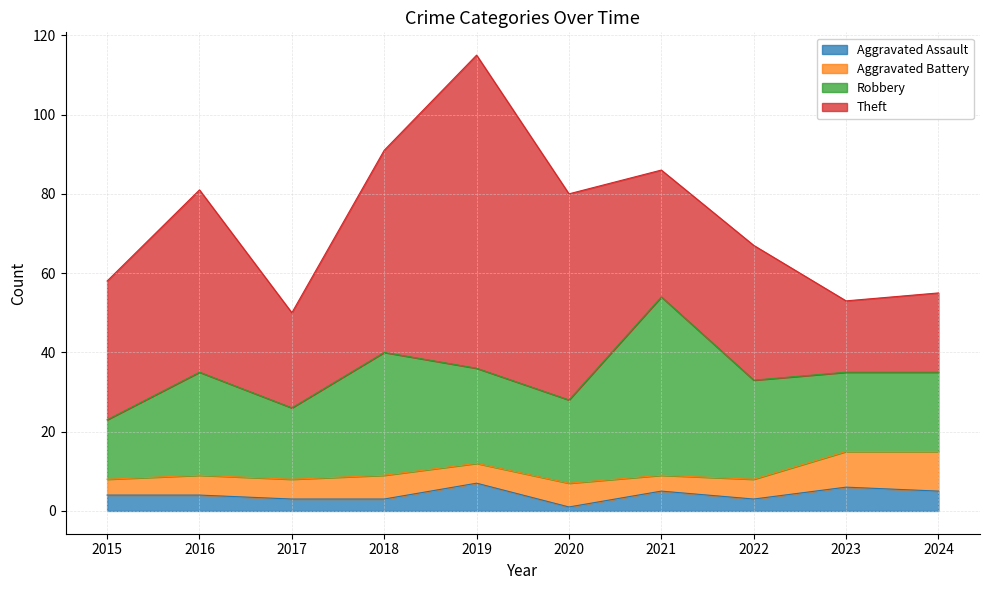

How many lines are shown in the chart?

4